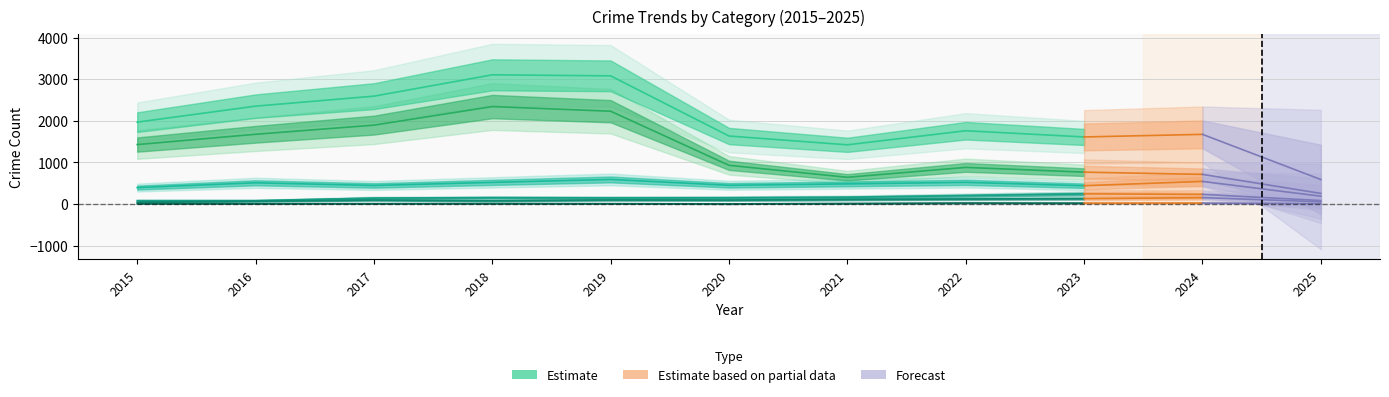

List the series in order of their peak value, lowest first.

Criminal Sexual Assault, Aggravated Assault, Aggravated Battery, Robbery, Theft, Total